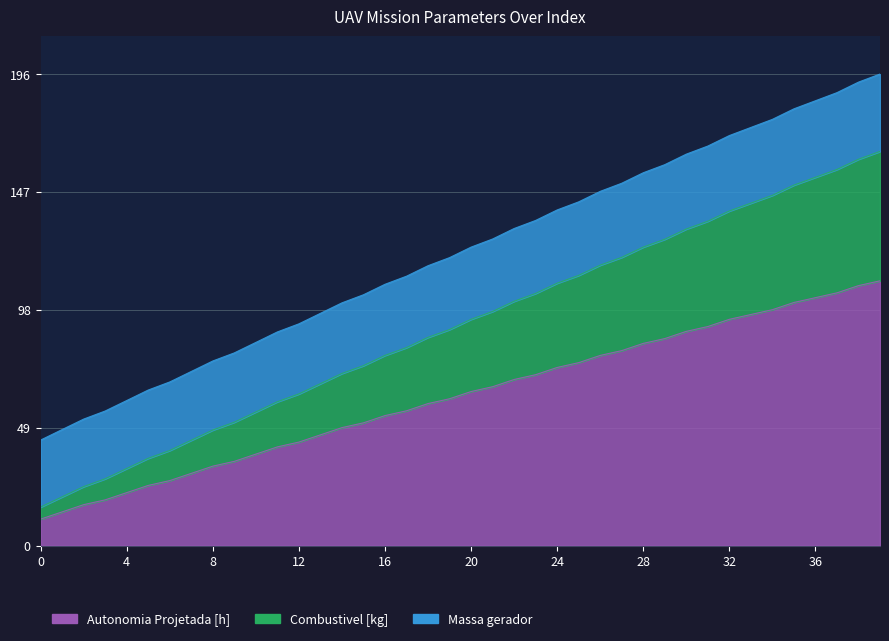

True or false: Combustivel [kg] has more than 0 interior local peaks.

False